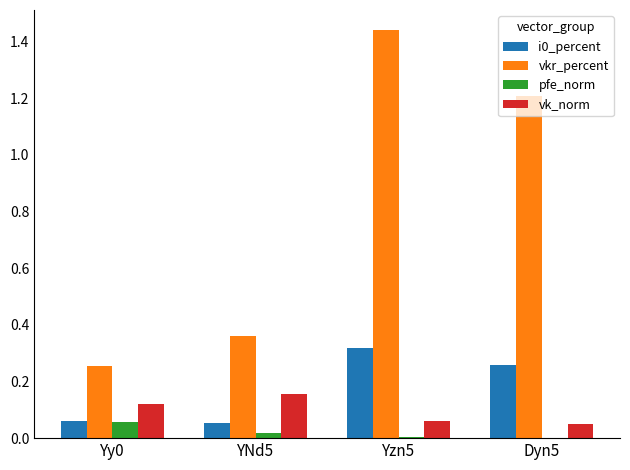

At which category does the chart reach its peak across all series?

Yzn5